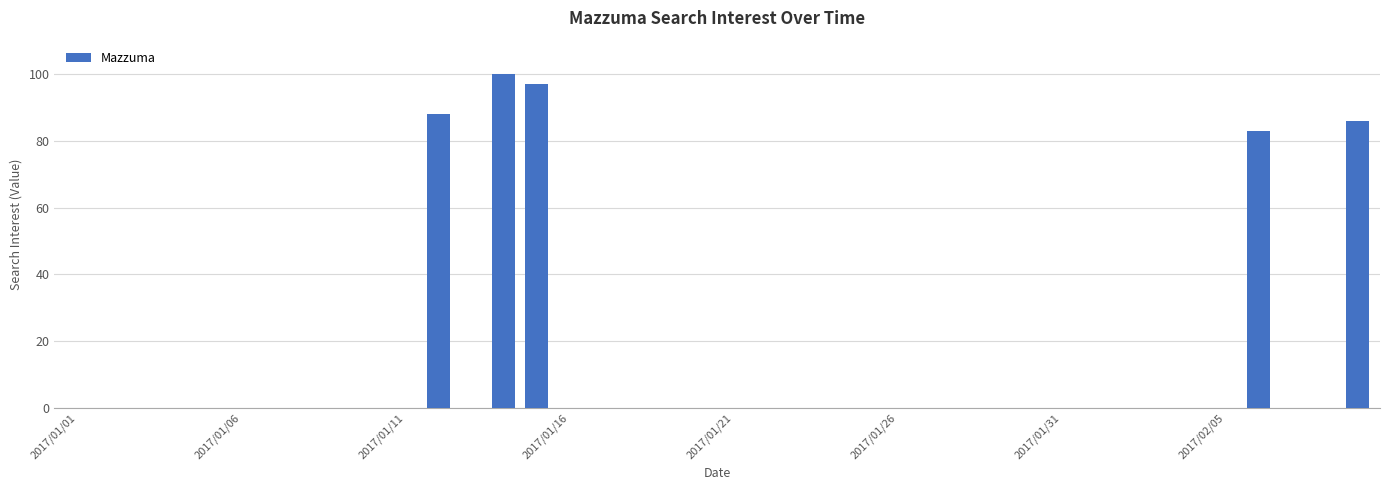

Reading left to right, what are all the values shown in this chart?

0	0	0	0	0	0	0	0	0	0	0	88	0	100	97	0	0	0	0	0	0	0	0	0	0	0	0	0	0	0	0	0	0	0	0	0	83	0	0	86